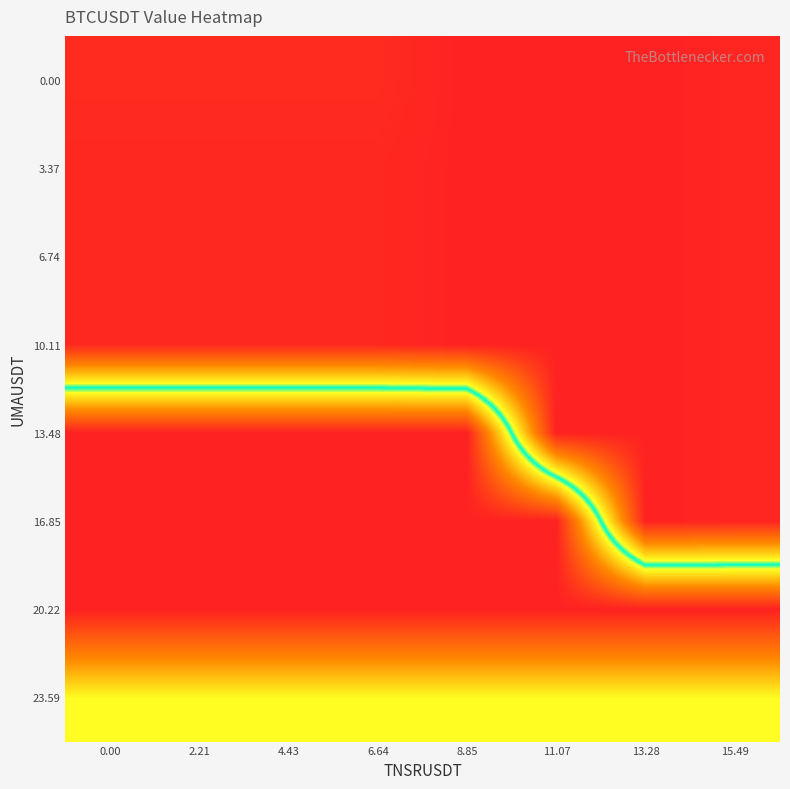

Reading left to right, list all the values displayed in this chart.

row_0: 126.2	126.2	126.2	126.2	108.8	108.8	108.8	115.2
row_1: 120.1	120.1	120.1	120.1	108.8	108.8	108.8	115.2
row_2: 120.1	120.1	120.1	120.1	108.8	108.8	108.8	115.2
row_3: 120.1	120.1	120.1	120.1	108.8	108.8	108.8	115.2
row_4: 786.6	786.6	786.6	786.6	786.6	108.8	108.8	115.2
row_5: 786.6	786.6	786.6	786.6	786.6	786.6	108.8	115.2
row_6: 786.6	786.6	786.6	786.6	786.6	786.6	786.6	786.6
row_7: 484.6	484.6	484.6	484.6	484.6	484.6	484.6	484.6